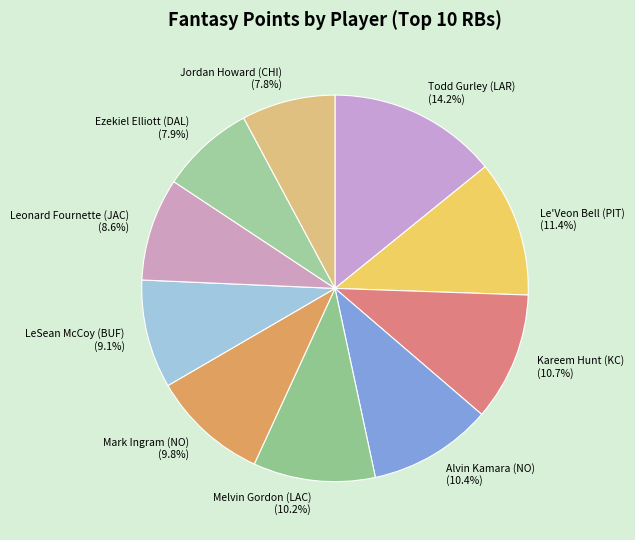

What portion of the pie excludes LeSean McCoy (BUF)?

90.9%